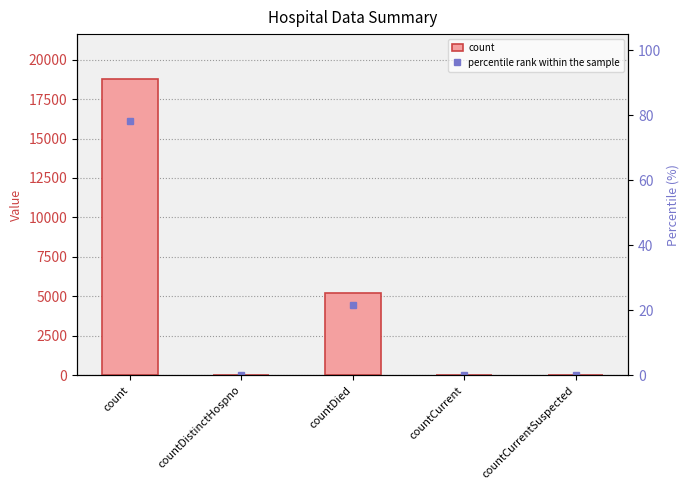

Is it true that count equals 24.0 at countDistinctHospno?

True